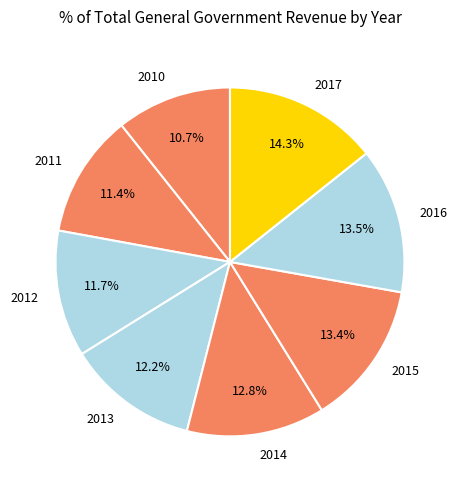

How much of the chart is everything except 2017?

85.7%